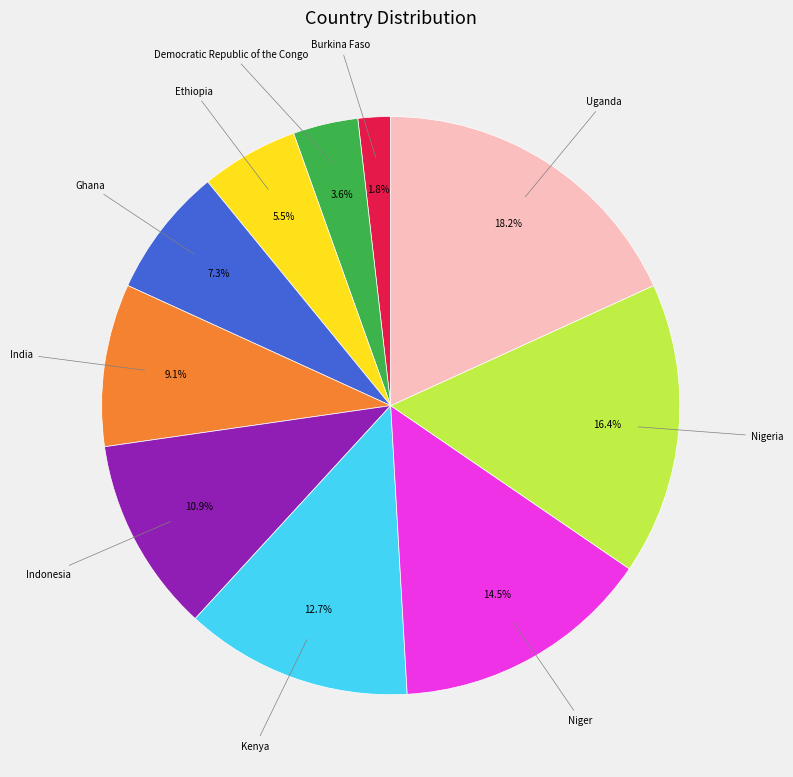

Is there a majority slice in this chart?

No